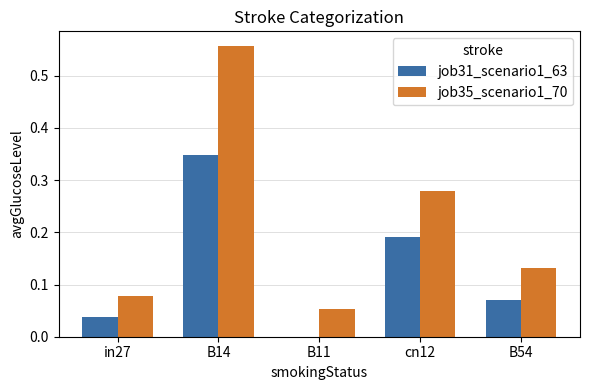

Is it true that job31_scenario1_63 equals 0.0 at in27?

True